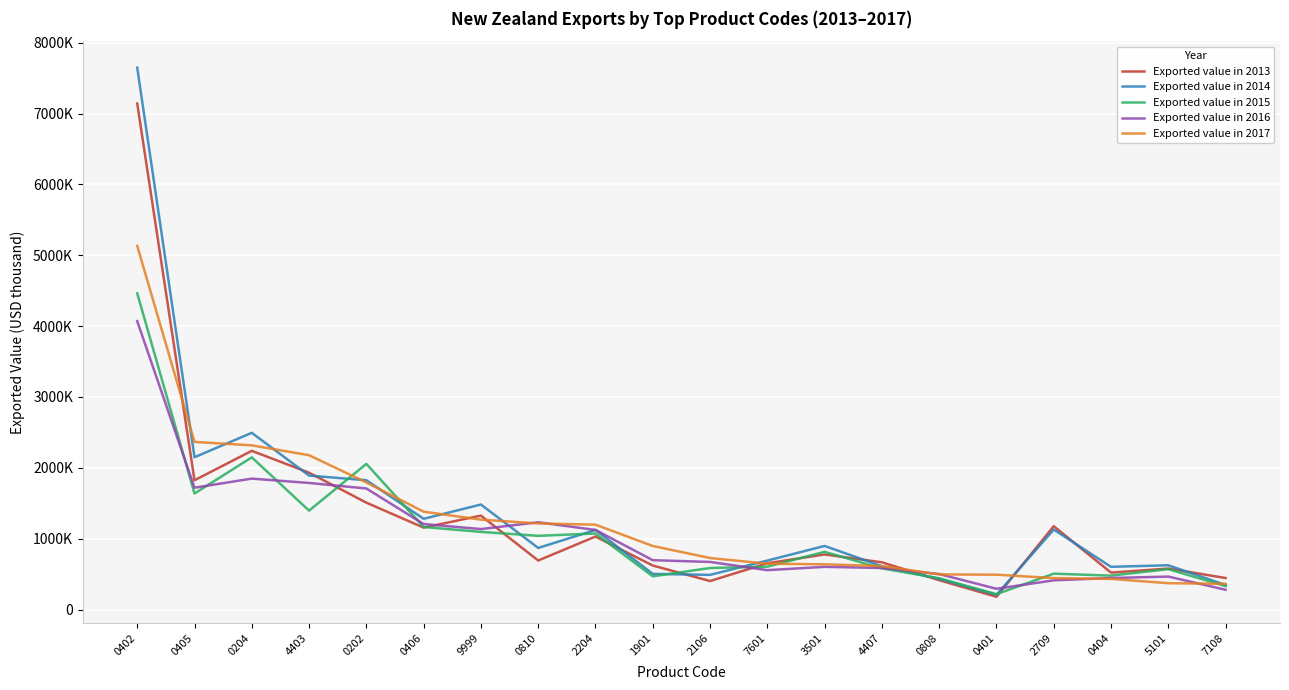

Does the chart display data point markers on the line(s)?

No